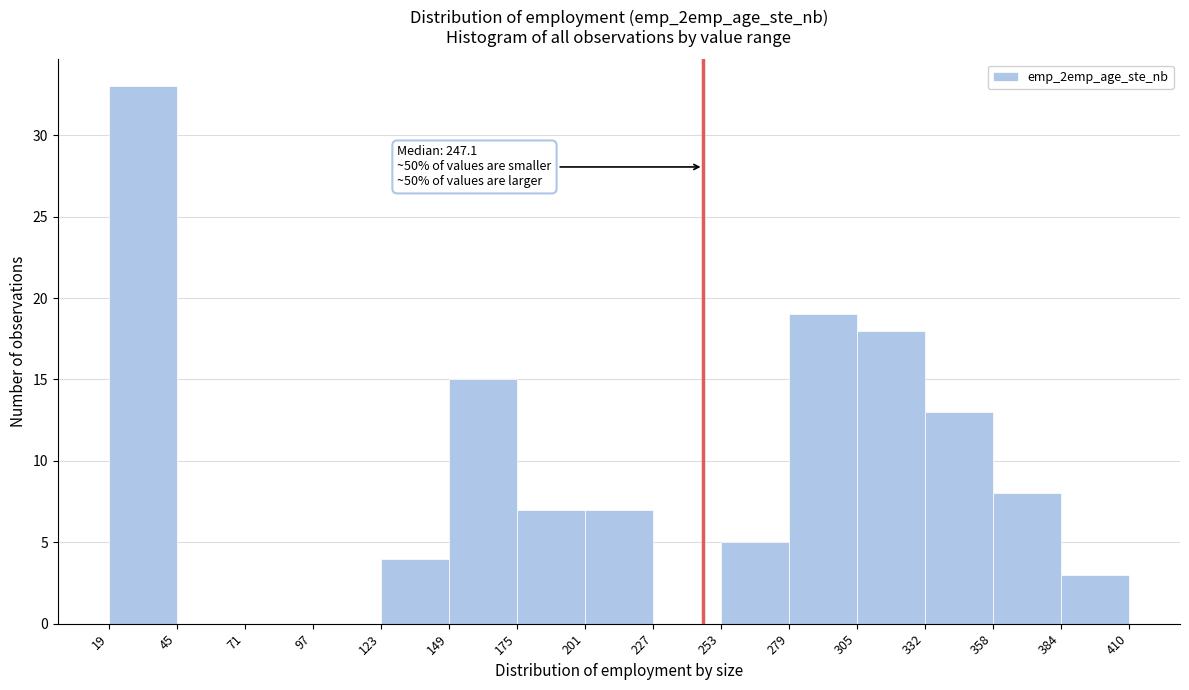

Which range on the x-axis has the tallest bar?

19 to 45